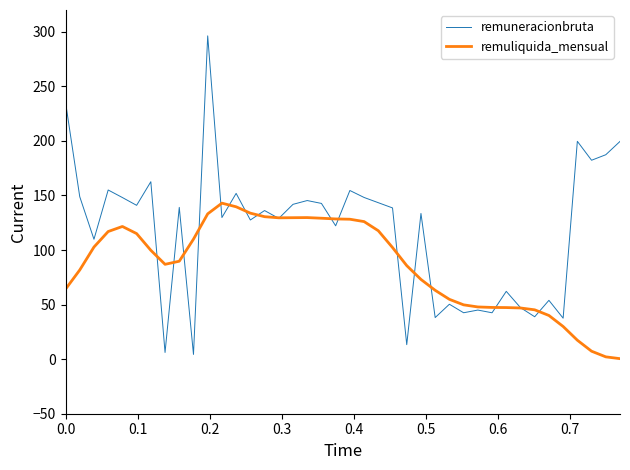

What is the highest value of the remuneracionbruta series?

296.3